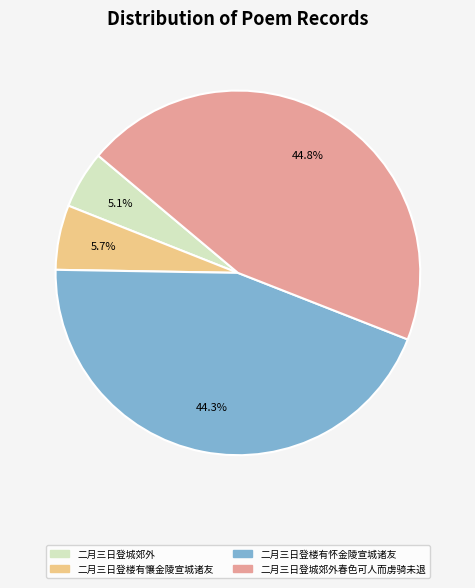

To the nearest percent, what is the combined percentage of 二月三日登楼有懹金陵宣城诸友 and 二月三日登楼有怀金陵宣城诸友?

50%